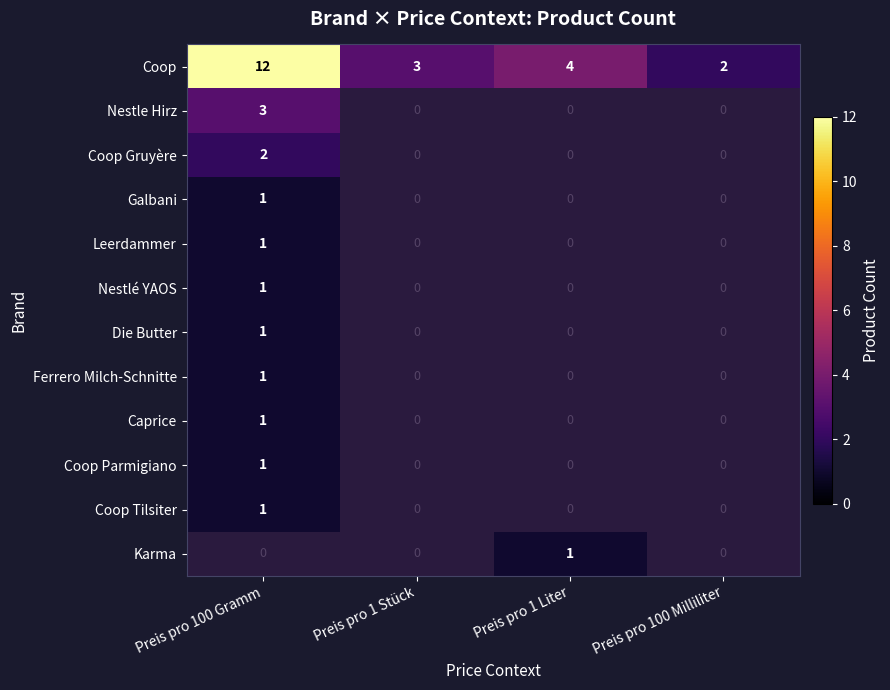

True or false: Ferrero Milch-Schnitte has a value of 2 at Preis pro 100 Gramm.

False